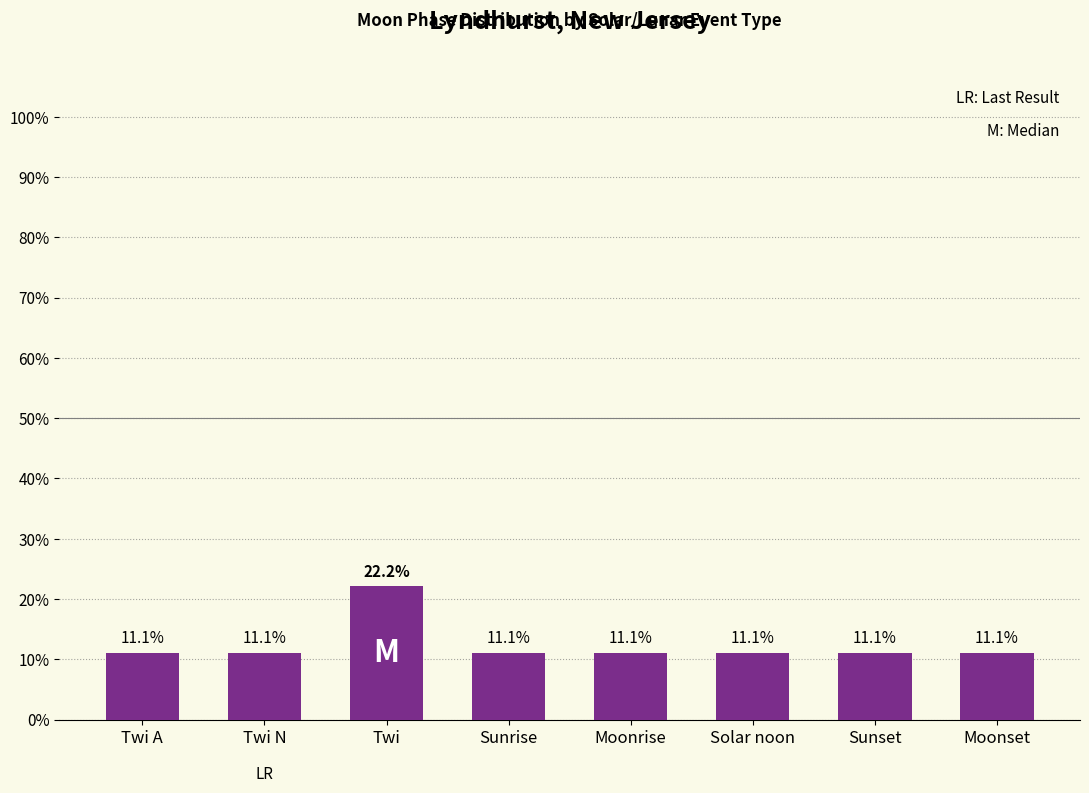

Are the bars horizontal?

No